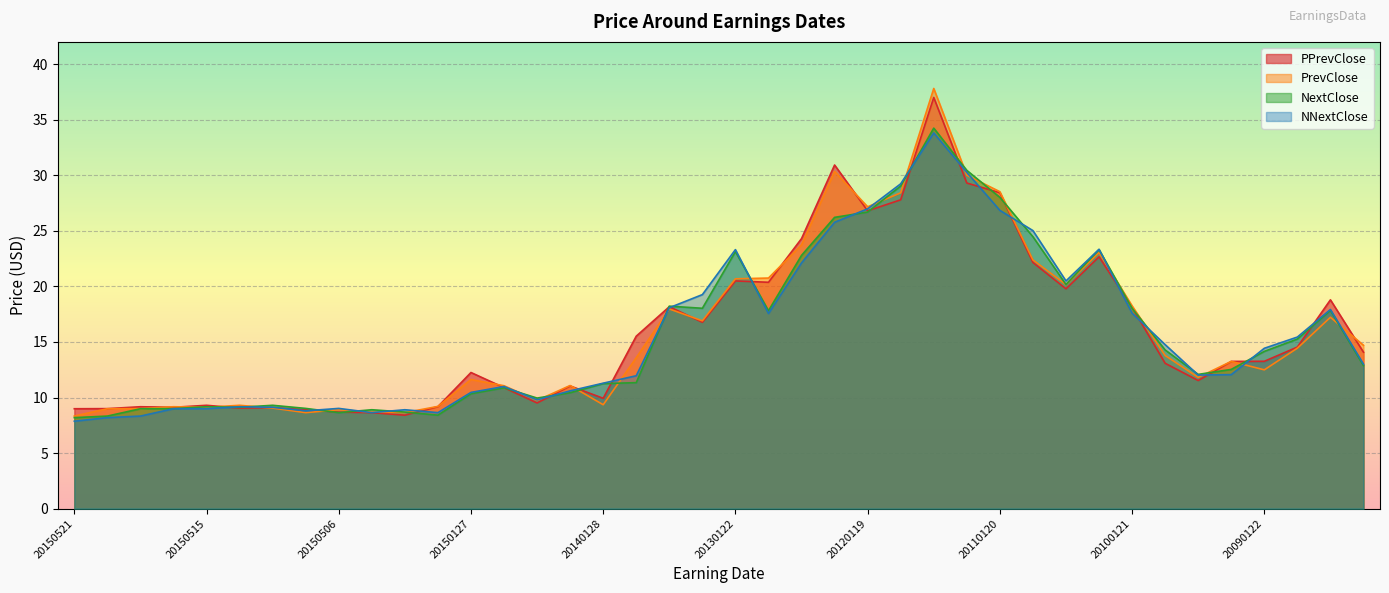

How many times do NextClose and PPrevClose cross each other?

20